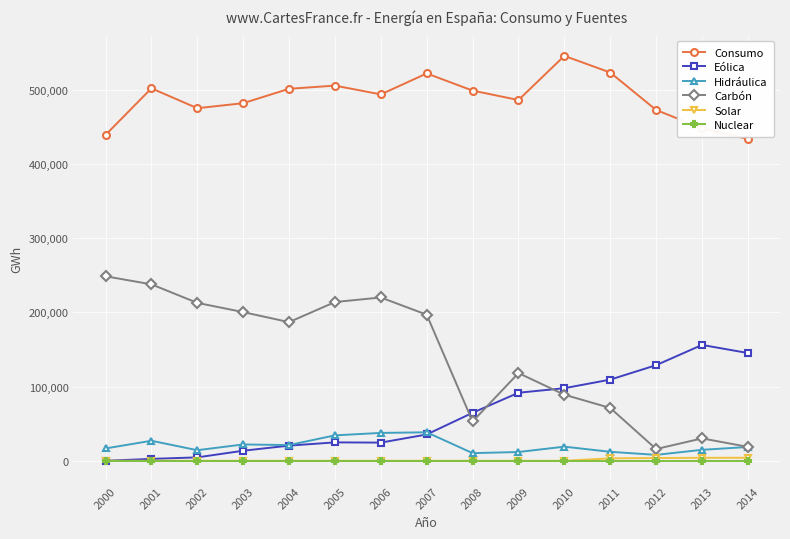

True or false: Eólica and Consumo cross at least once.

False